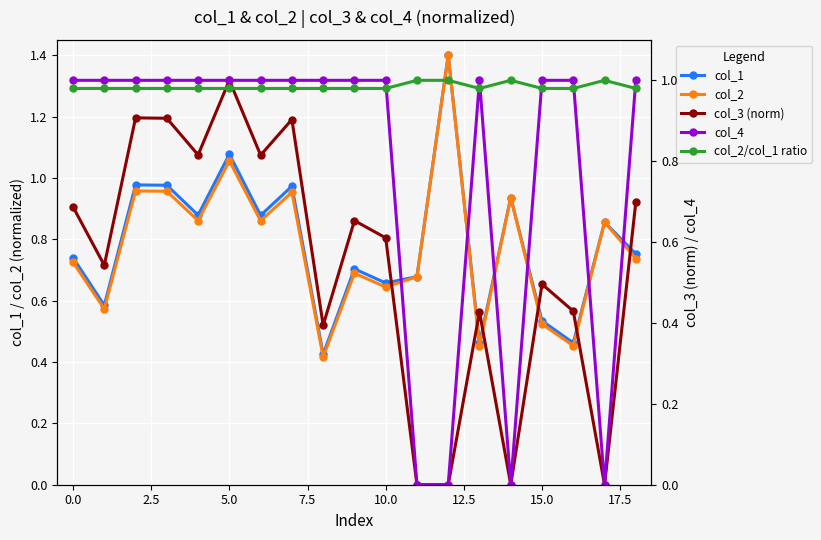

In col_1, how many points are lower than both neighbors (excluding endpoints)?

7